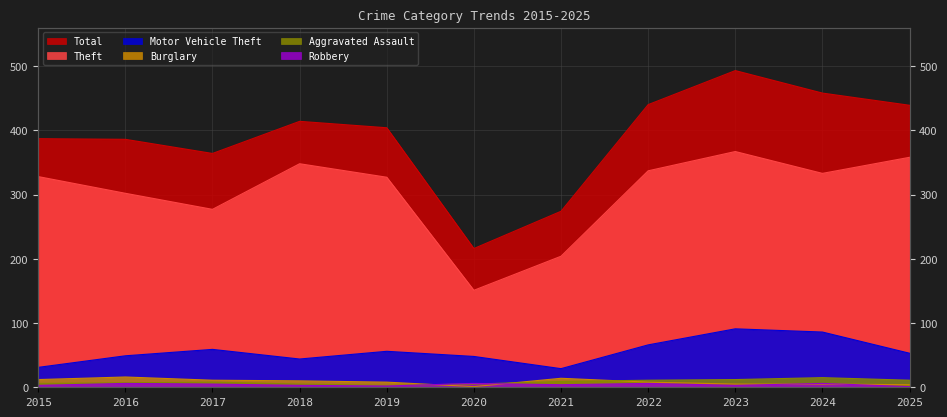

Reading left to right, extract all data points from this chart.

Total: 387	386	364	414	404	216	274	440	493	458	439
Theft: 328	302	277	348	327	151	204	337	367	333	358
Motor Vehicle Theft: 31	49	59	44	56	48	29	66	91	86	53
Burglary: 12	16	11	10	8	1	14	8	5	5	4
Aggravated Assault: 6	7	8	5	3	5	9	11	12	15	11
Robbery: 3	6	5	3	2	6	4	6	3	6	1